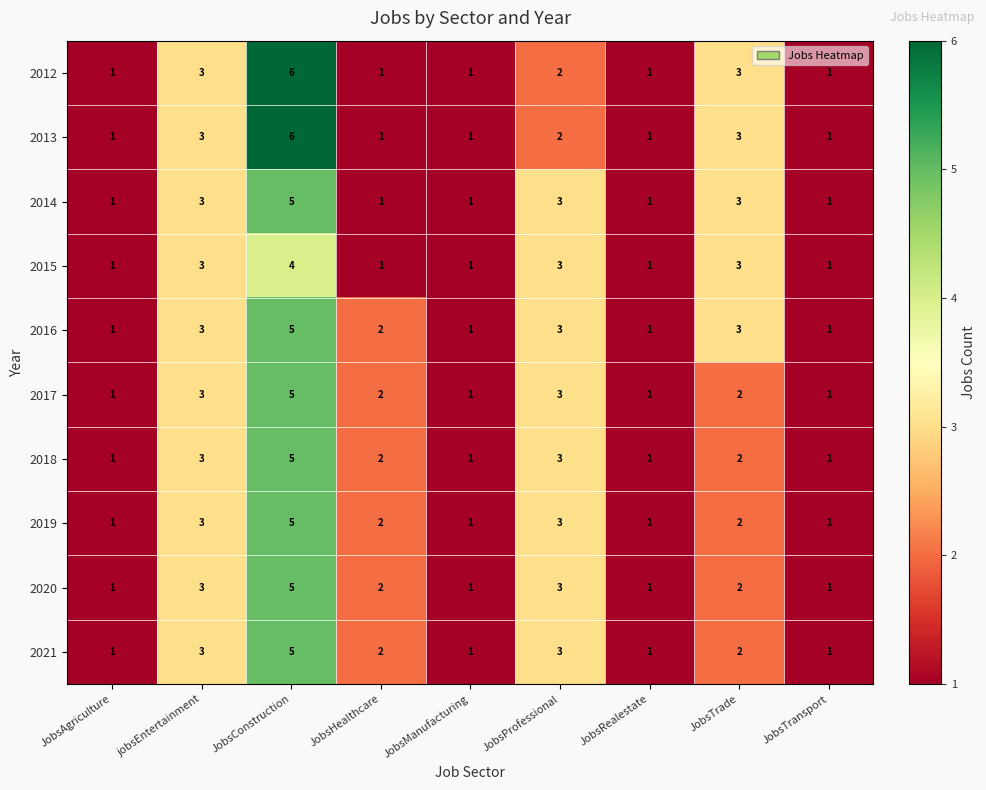

The 2012 series shows 2 at jobsEntertainment. True or false?

False